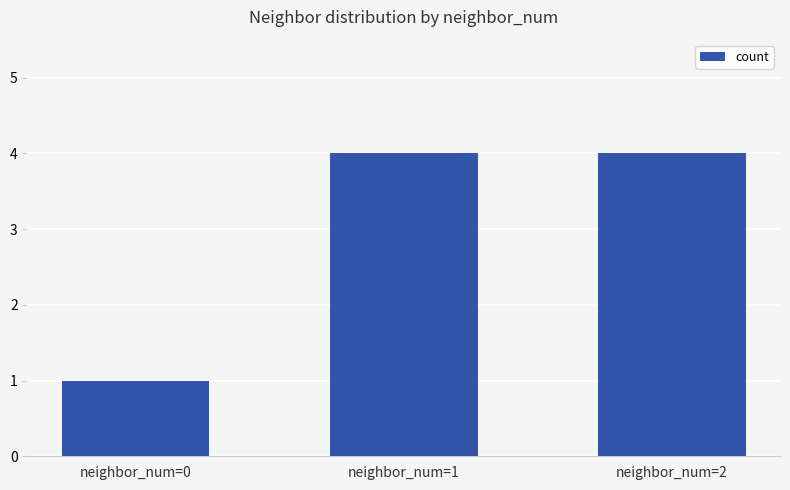

Reading right to left, transcribe all the data shown in this chart.

neighbor_num=2=4	neighbor_num=1=4	neighbor_num=0=1